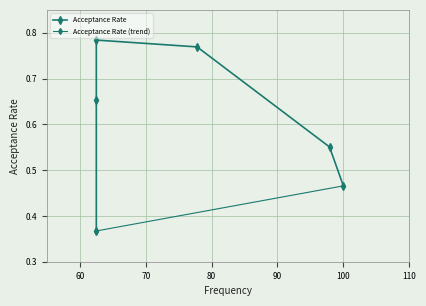

What is the change in value from 62.5 to 97.9?

+0.2